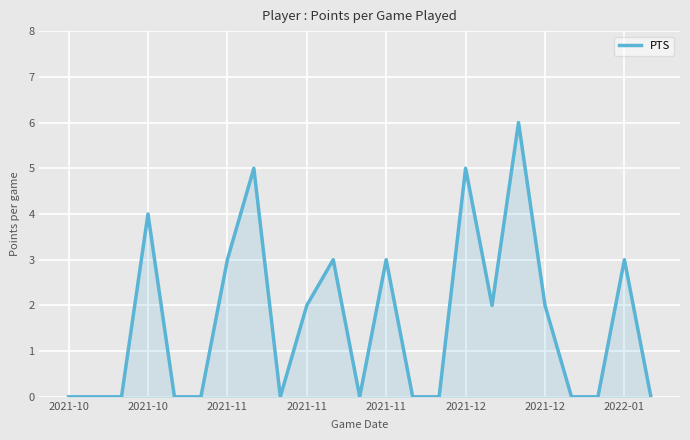

What is the maximum value shown in the chart?

6